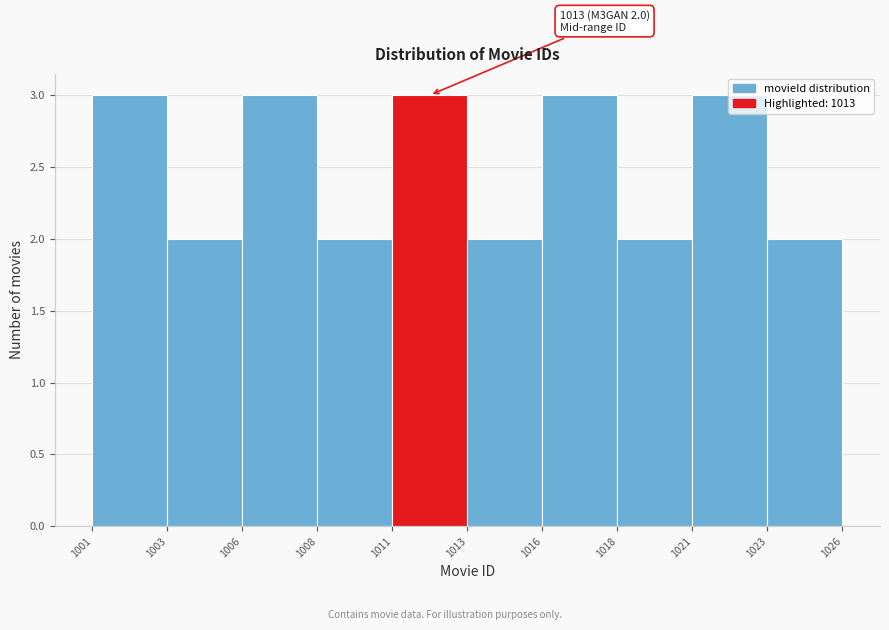

What is the value of the 9th bar from the left?

3